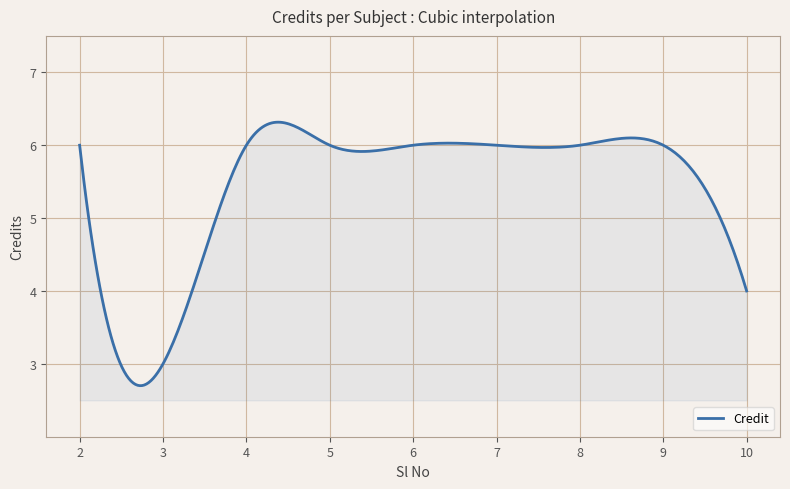

What is the minimum value shown in the chart?

2.7